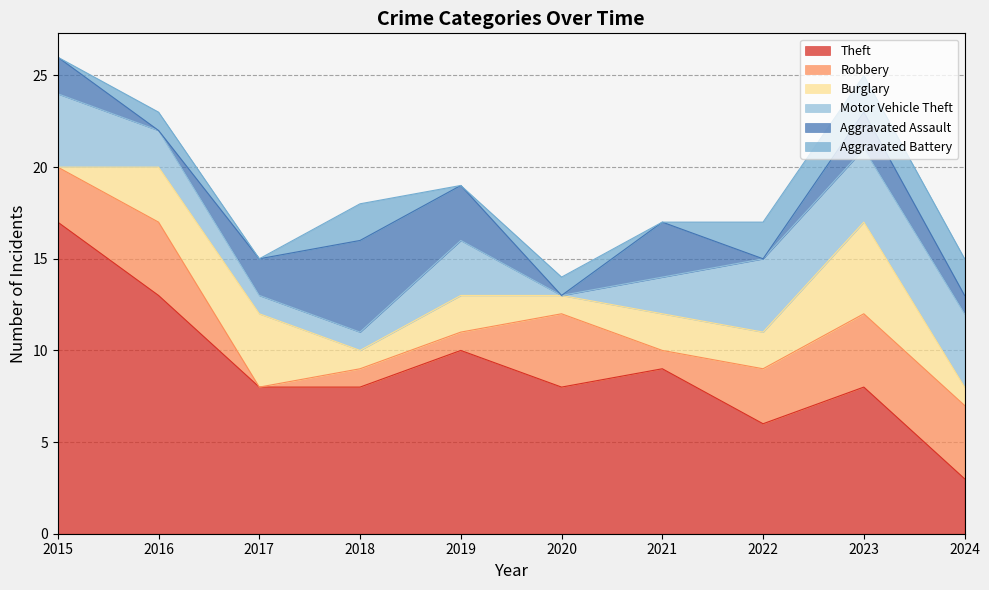

Where does the Aggravated Battery series first go above 1?

2018